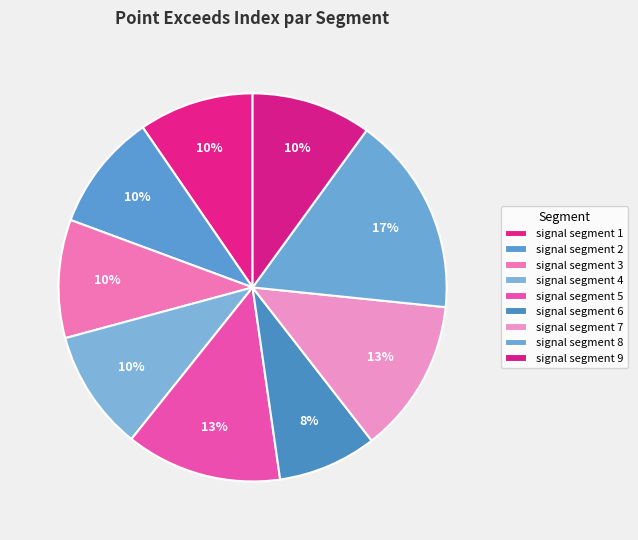

How many segments does this pie chart have?

9